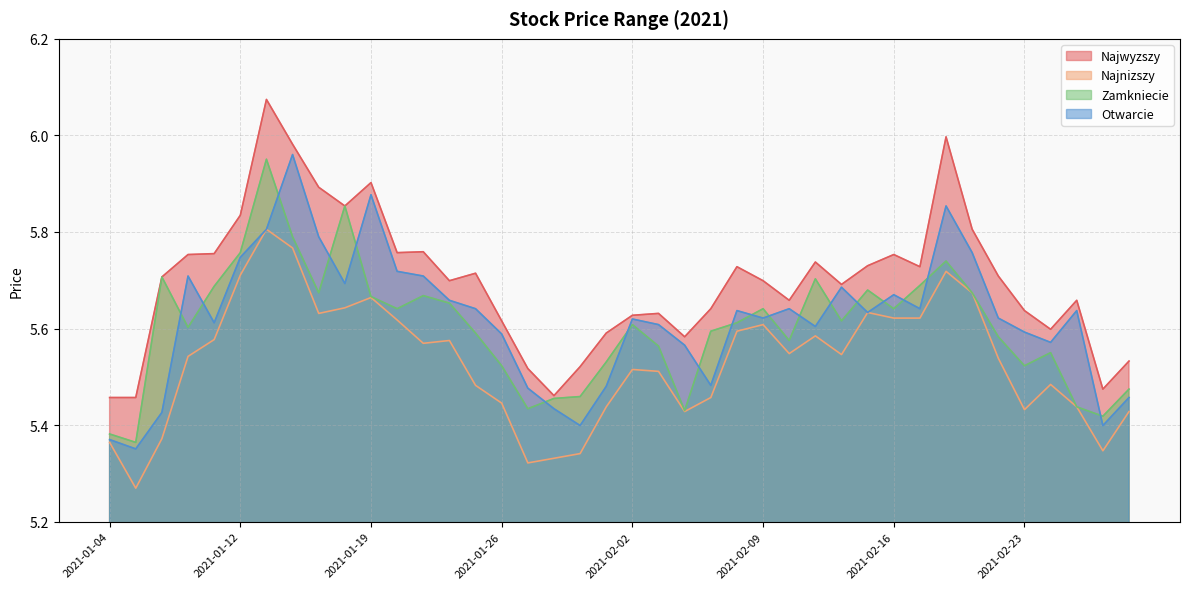

Reading right to left, transcribe all the data shown in this chart.

Najwyzszy: 5.5	5.5	5.7	5.6	5.6	5.7	5.8	6.0	5.7	5.8	5.7	5.7	5.7	5.7	5.7	5.7	5.6	5.6	5.6	5.6	5.6	5.5	5.5	5.5	5.6	5.7	5.7	5.8	5.8	5.9	5.9	5.9	6.0	6.1	5.8	5.8	5.8	5.7	5.5	5.5
Najnizszy: 5.4	5.3	5.4	5.5	5.4	5.5	5.7	5.7	5.6	5.6	5.6	5.5	5.6	5.5	5.6	5.6	5.5	5.4	5.5	5.5	5.4	5.3	5.3	5.3	5.4	5.5	5.6	5.6	5.6	5.7	5.6	5.6	5.8	5.8	5.7	5.6	5.5	5.4	5.3	5.4
Zamkniecie: 5.5	5.4	5.4	5.6	5.5	5.6	5.7	5.7	5.7	5.6	5.7	5.6	5.7	5.6	5.6	5.6	5.6	5.4	5.6	5.6	5.5	5.5	5.5	5.4	5.5	5.6	5.7	5.7	5.6	5.7	5.9	5.7	5.8	6.0	5.8	5.7	5.6	5.7	5.4	5.4
Otwarcie: 5.5	5.4	5.6	5.6	5.6	5.6	5.8	5.9	5.6	5.7	5.6	5.7	5.6	5.6	5.6	5.6	5.5	5.6	5.6	5.6	5.5	5.4	5.4	5.5	5.6	5.6	5.7	5.7	5.7	5.9	5.7	5.8	6.0	5.8	5.7	5.6	5.7	5.4	5.4	5.4